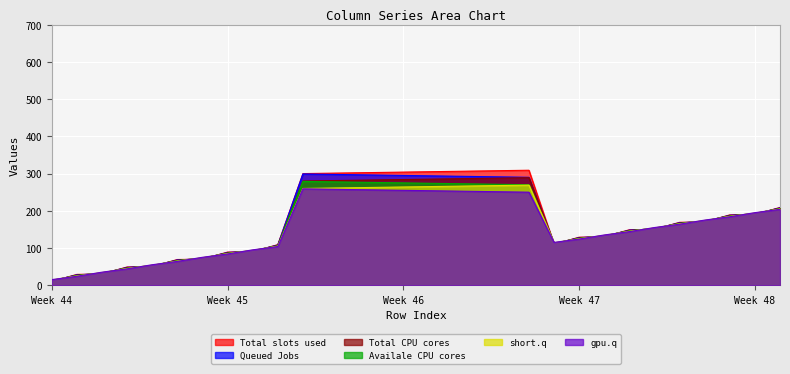

Which series has the largest range (max minus min)?

Total slots used